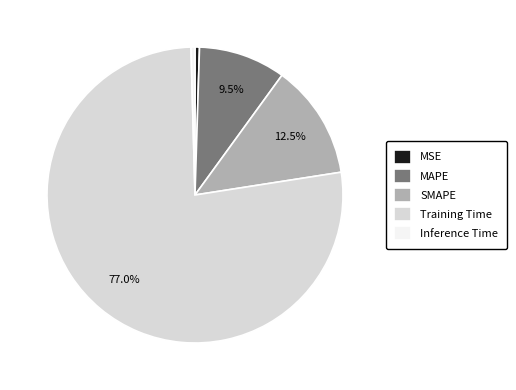

What percentage is the Training Time slice, to the nearest percent?

77%